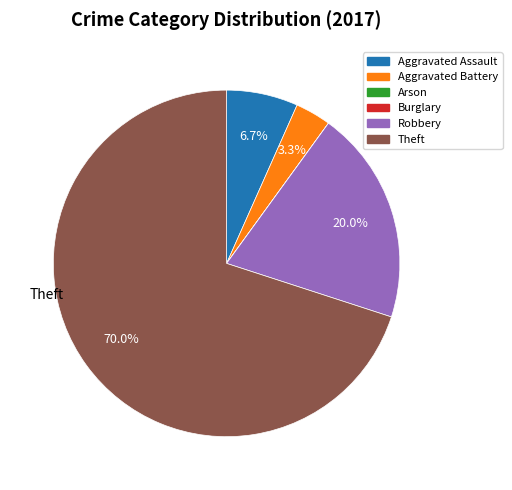

Which slice is the largest?

Theft